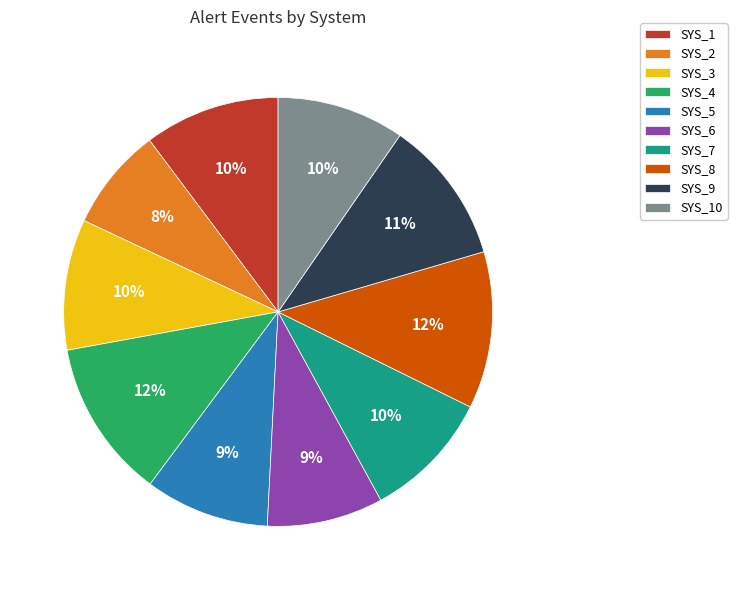

Is there a majority slice in this chart?

No